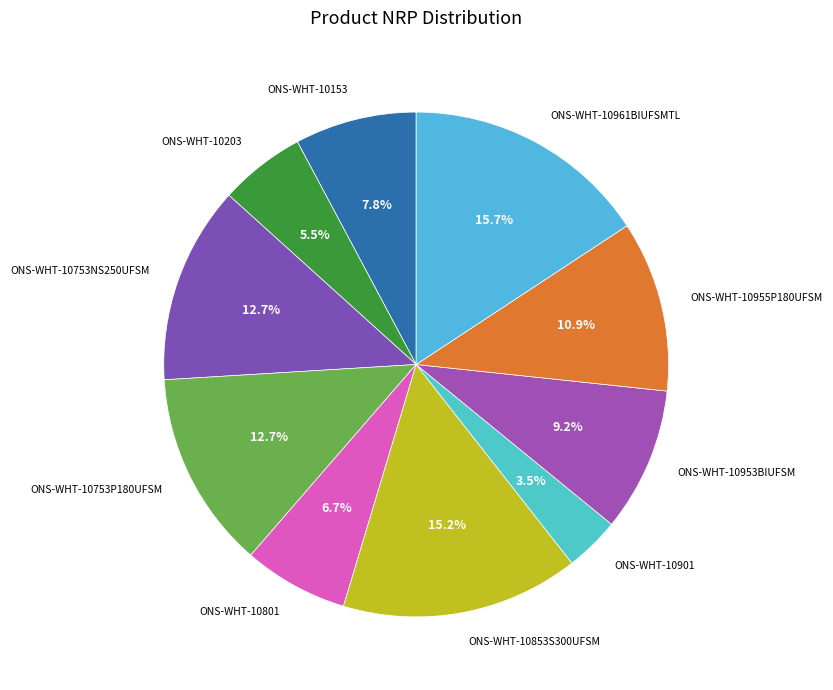

Does ONS-WHT-10953BIUFSM represent more than half of the total?

No